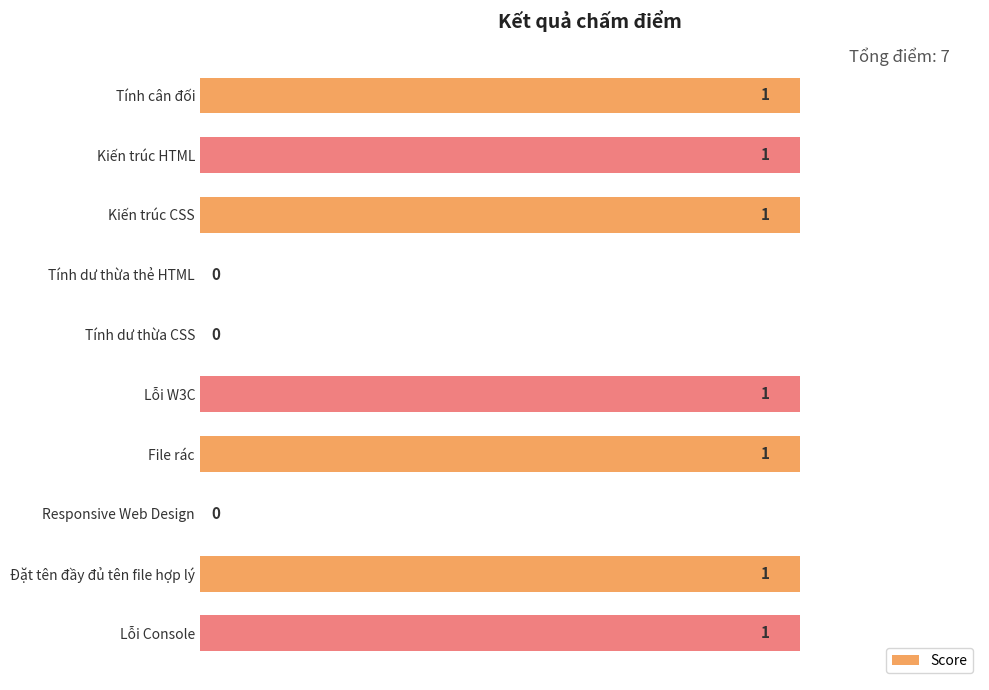

How many values are between 0 and 1?

10